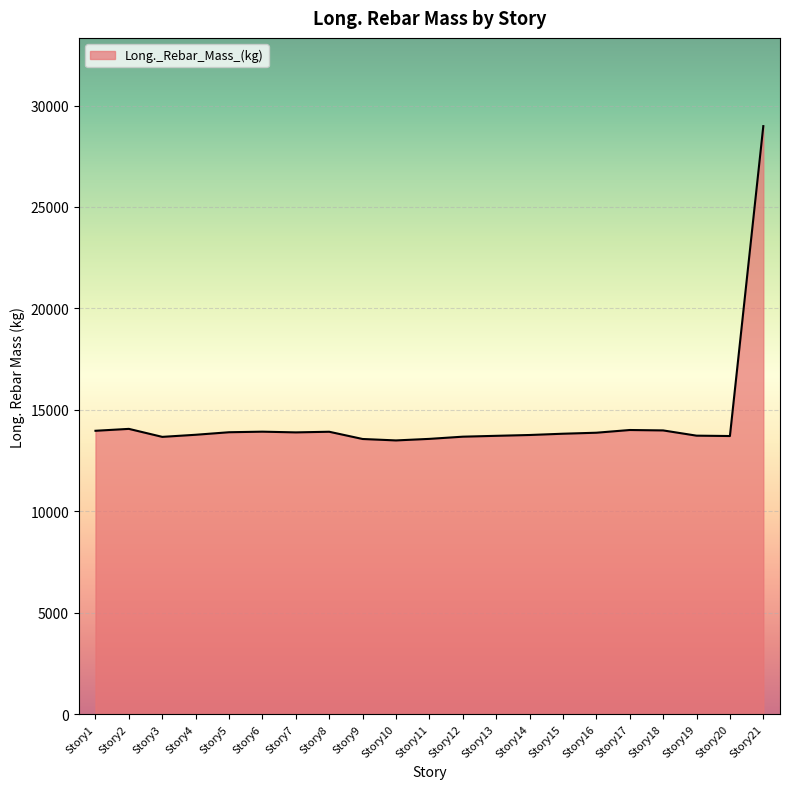

Is it true that the value at Story2 is 14066.8?

True